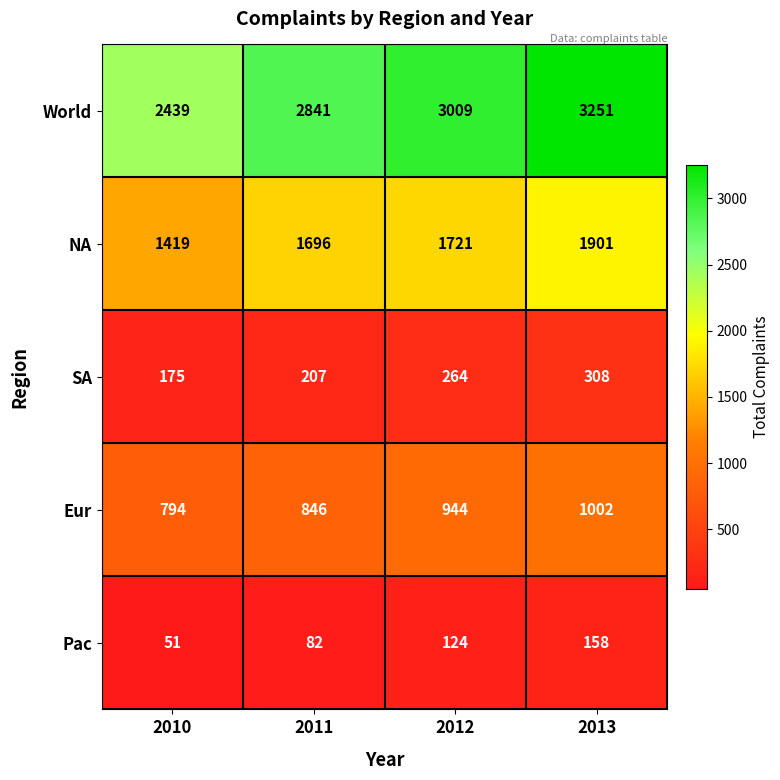

Where is Pac nearest to the value 104?

2012